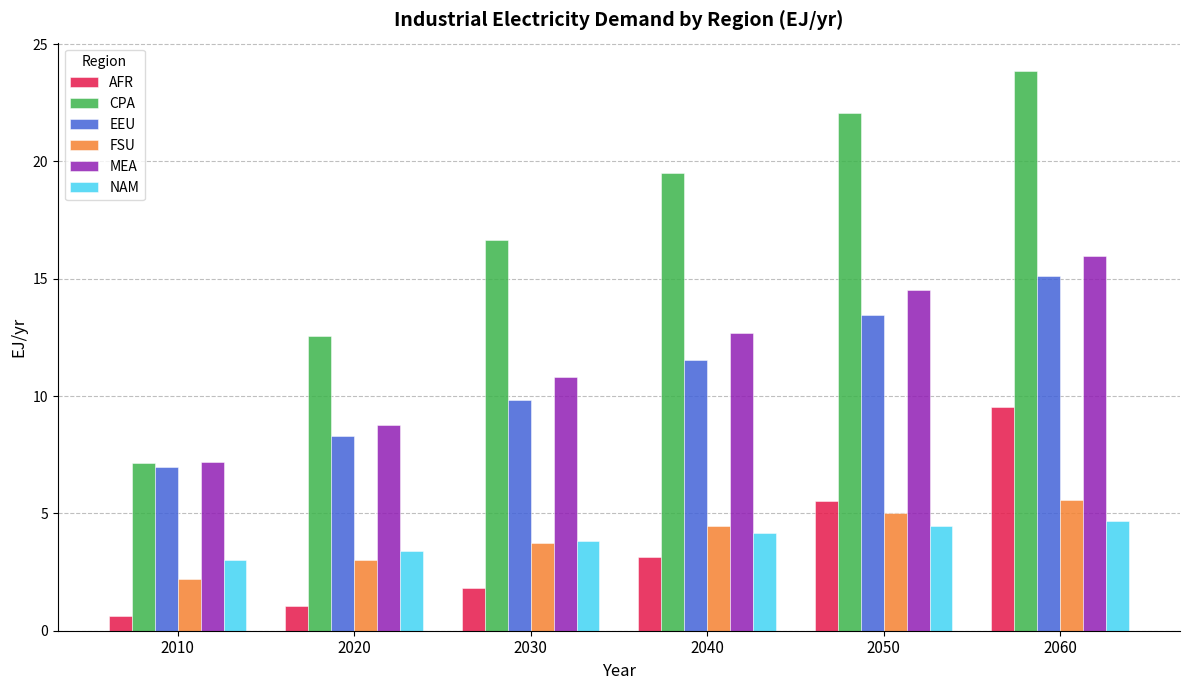

Which series has the largest range (max minus min)?

CPA